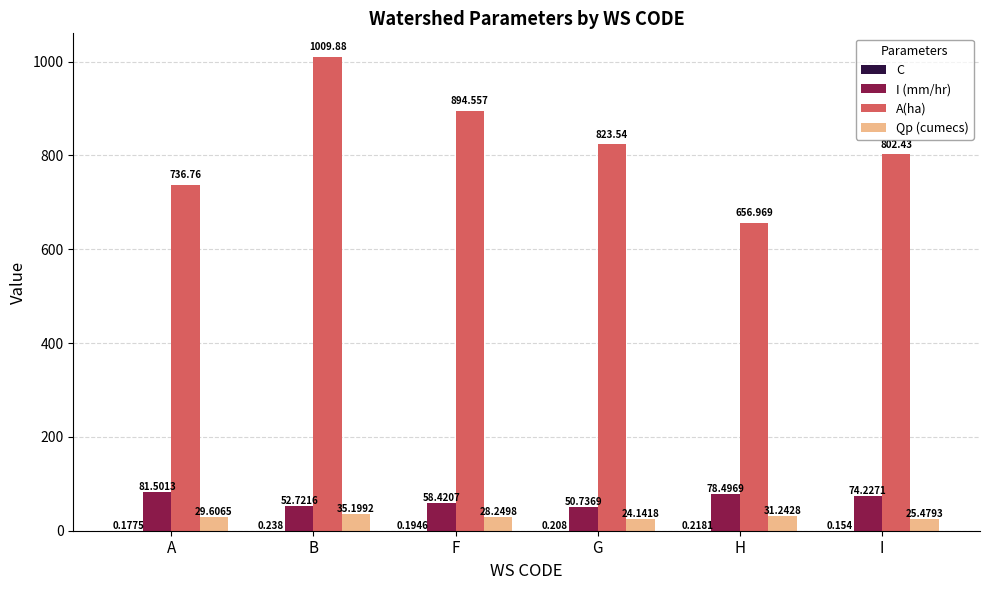

At which label does I (mm/hr) reach its peak?

A